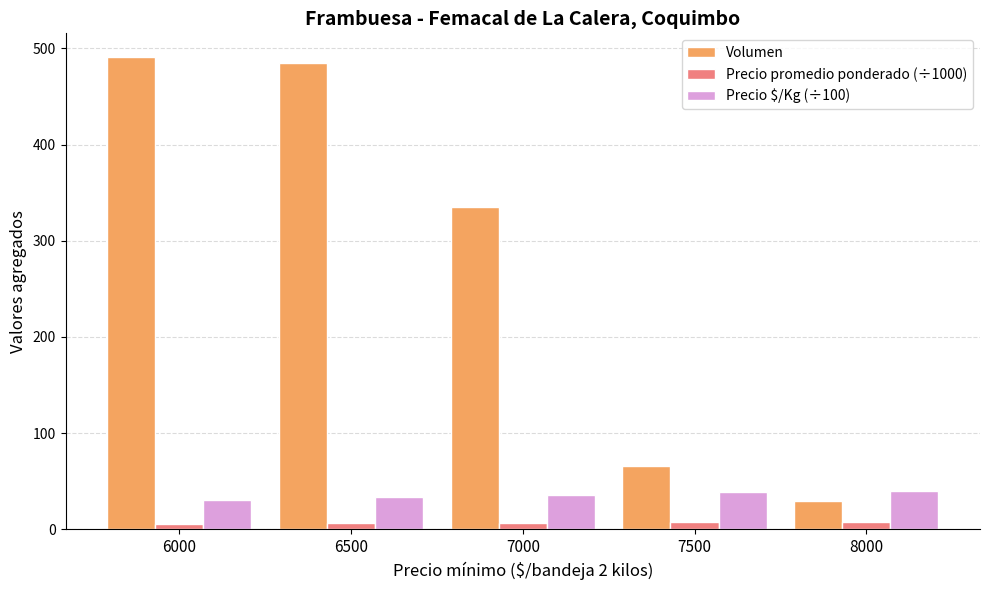

What is the value of the Precio promedio ponderado (÷1000) bar at the 4th from the left?

7.8